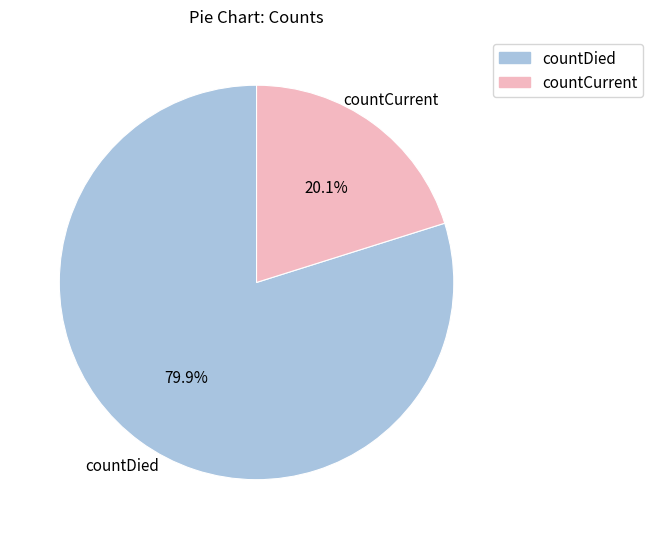

Is countDied the majority of the pie?

Yes